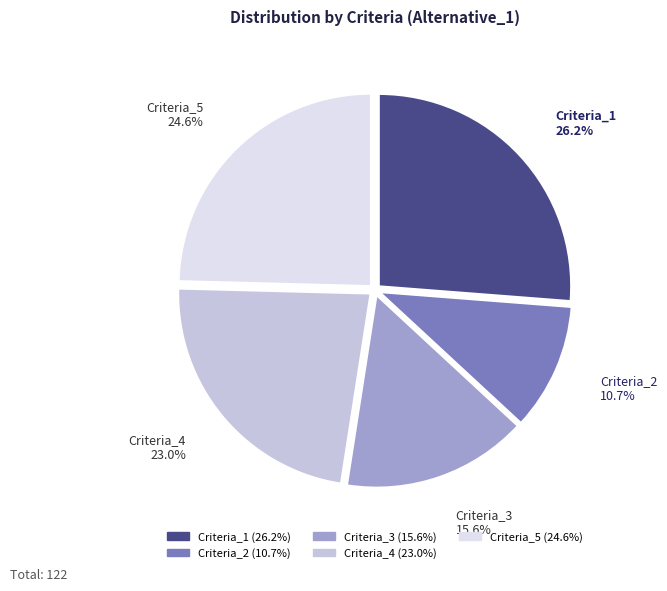

To the nearest percent, what portion does Criteria_4 represent?

23%